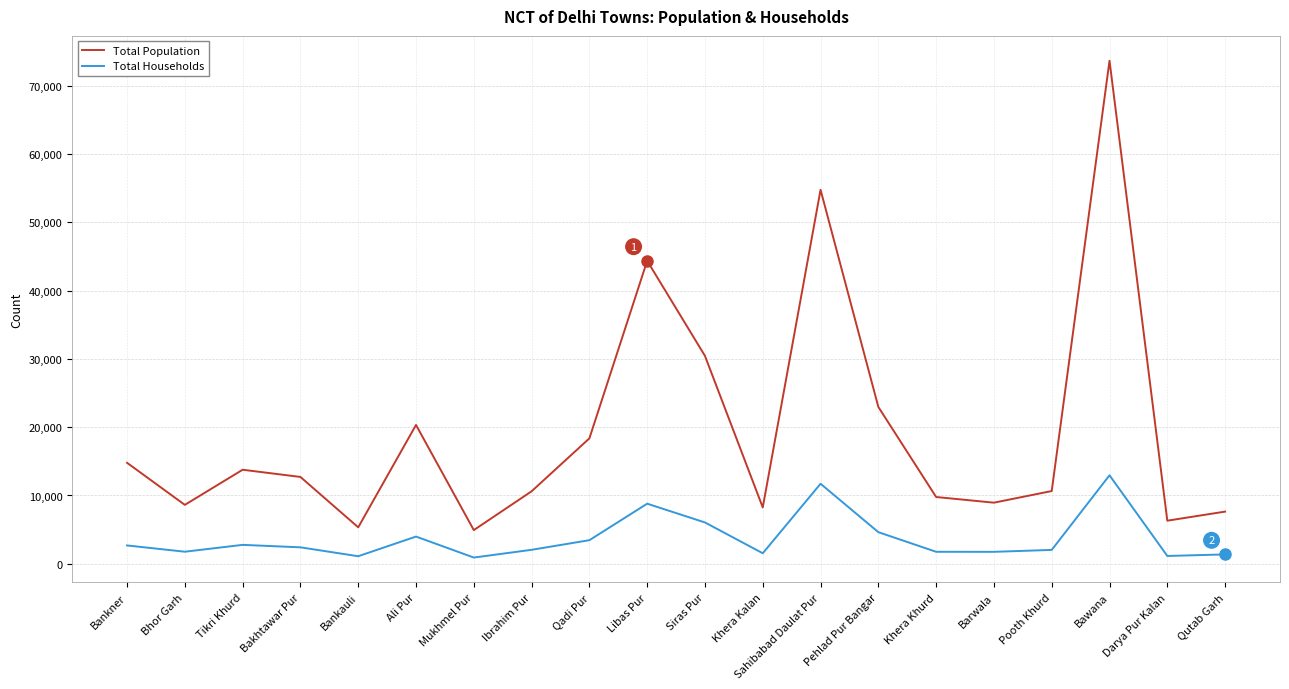

How many categories are shown in the chart?

20